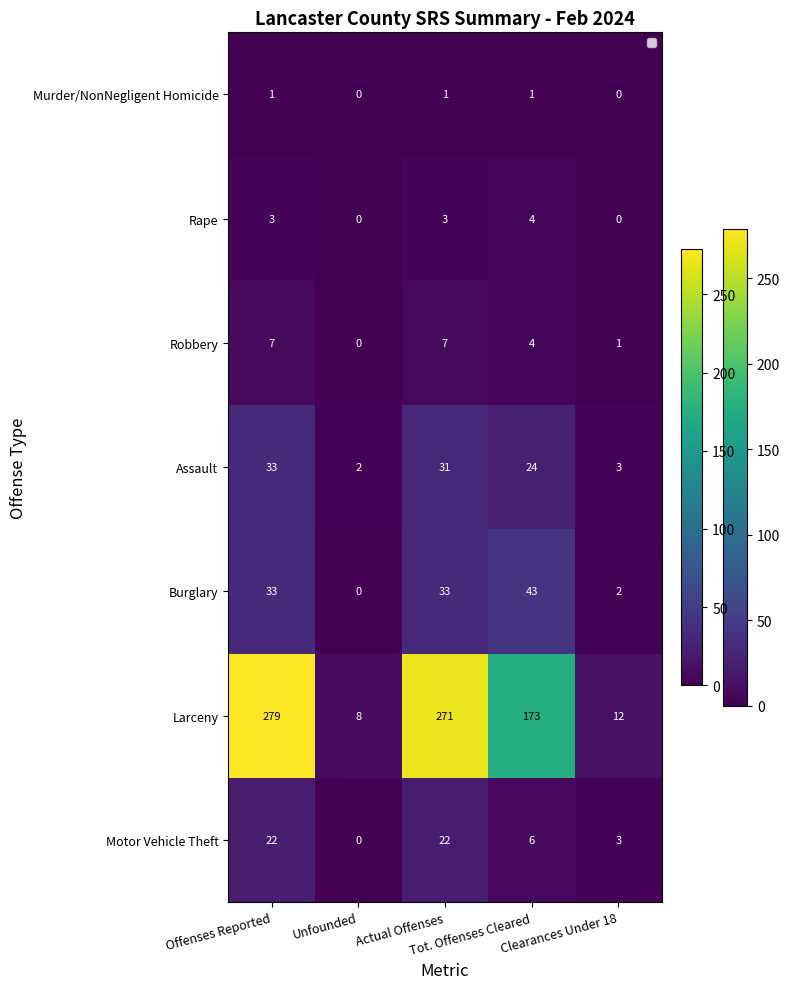

What is the difference between the second highest and minimum values in the Robbery series?

7